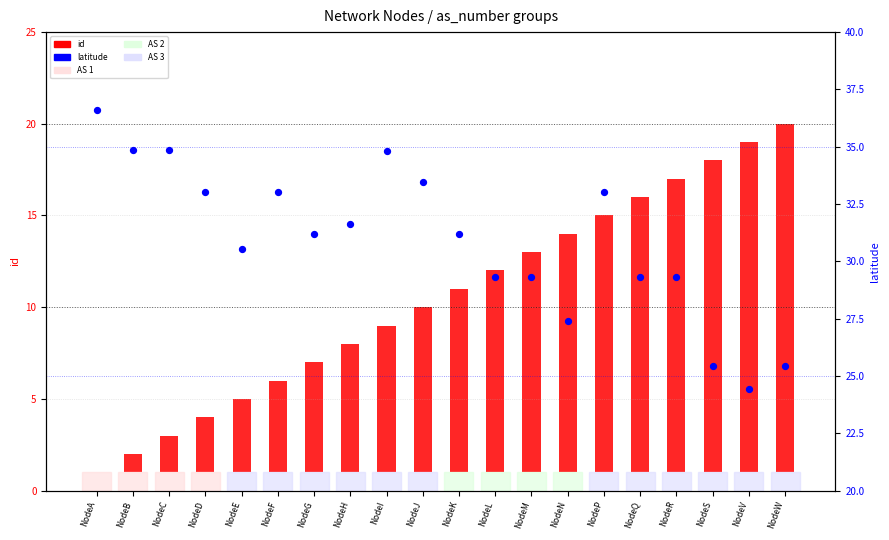

What is the total value across all series at NodeF?

38.0